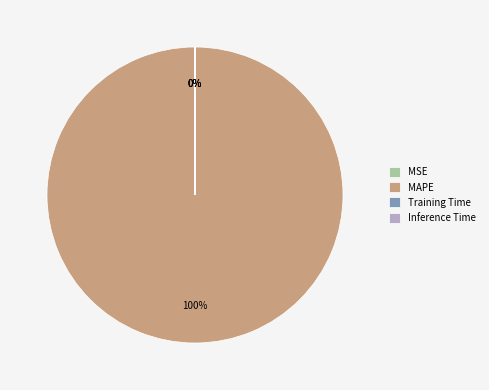

How many slices are in this pie chart?

4